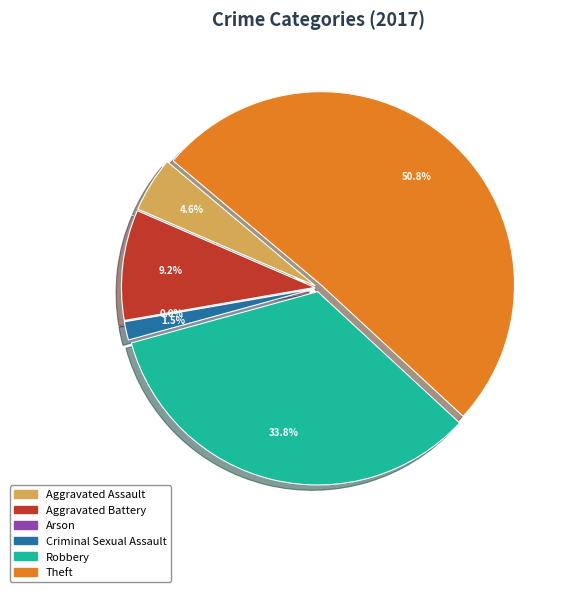

To the nearest percent, what is the average slice percentage?

17%